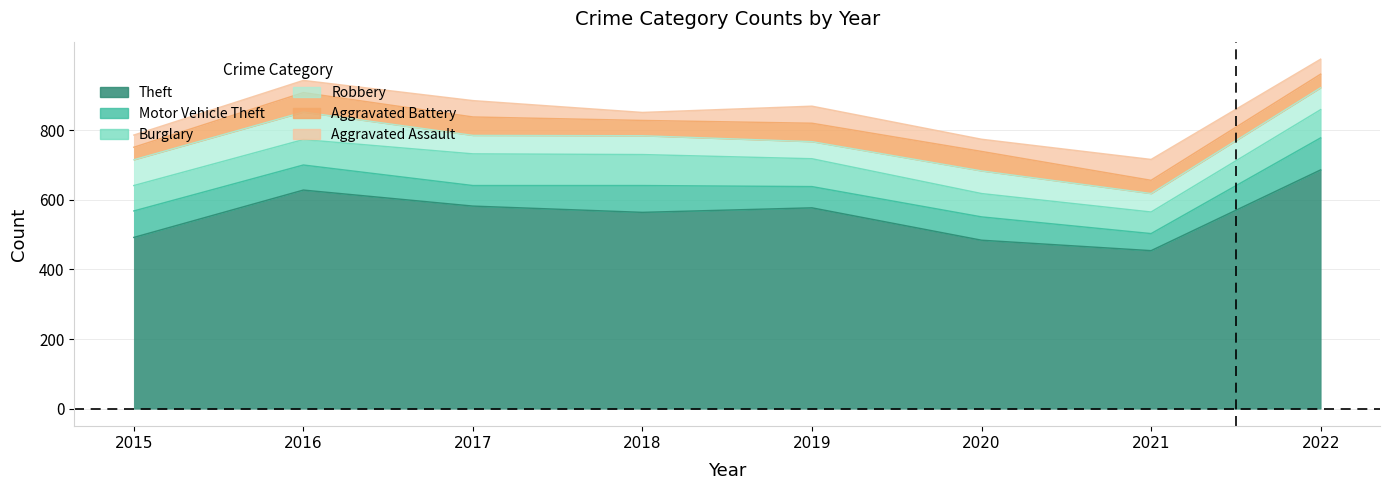

How many interior local peaks does the Theft series have?

2